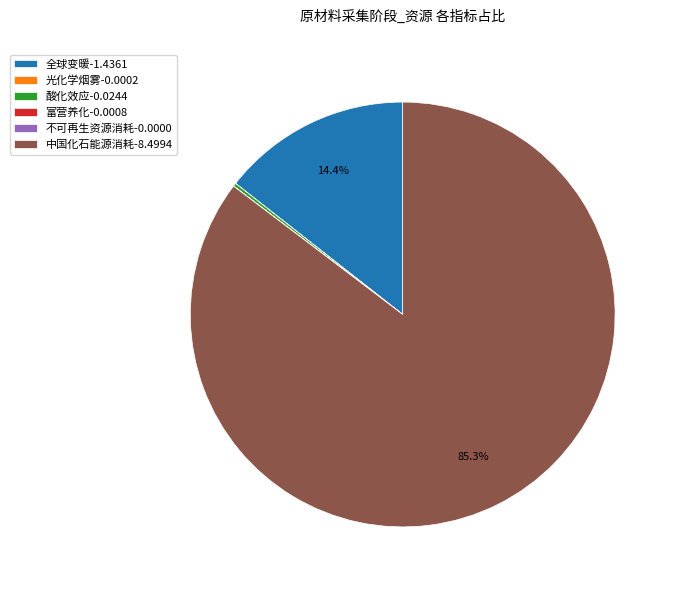

Combined, do 中国化石能源消耗-8.4994 and 全球变暖-1.4361 account for over 50%?

Yes